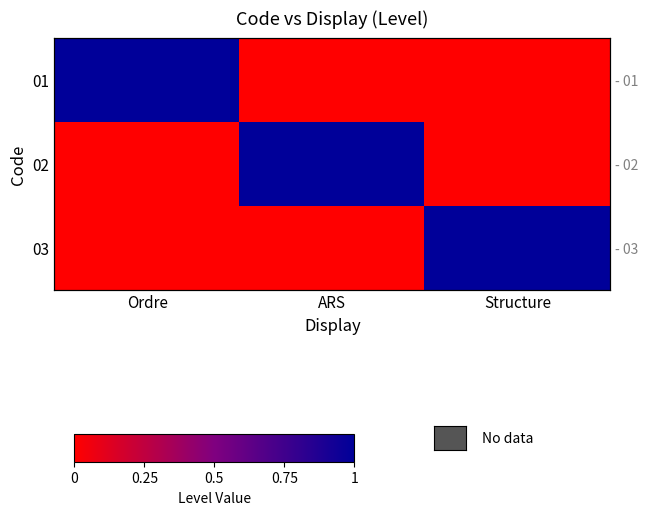

List the labels in order of 02 value, largest first.

ARS, Ordre, Structure